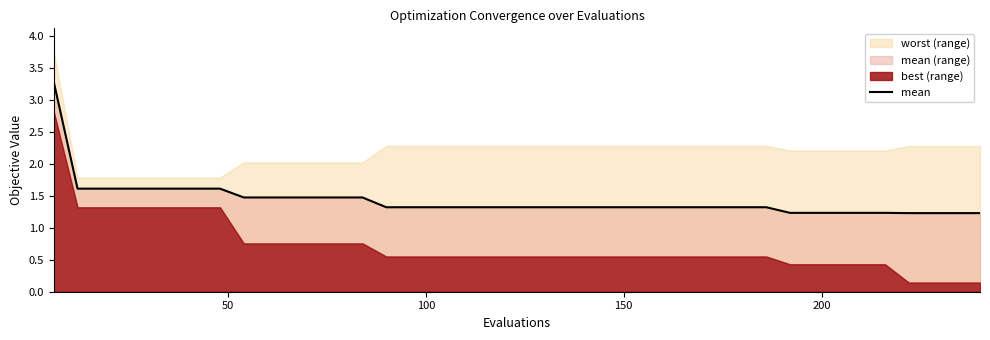

What is the maximum value shown in the chart?

3.3